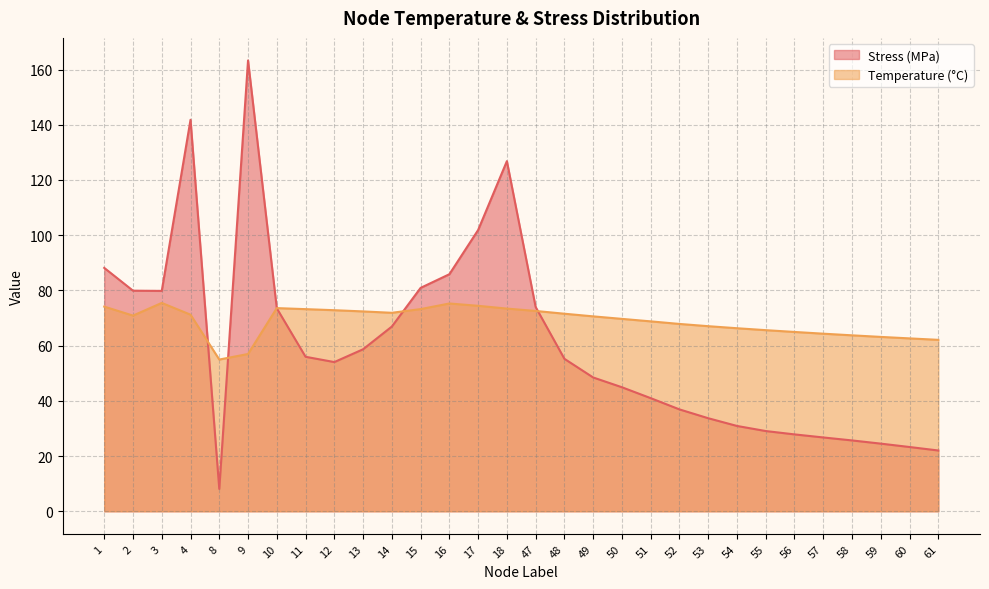

Does the chart display data point markers on the line(s)?

No